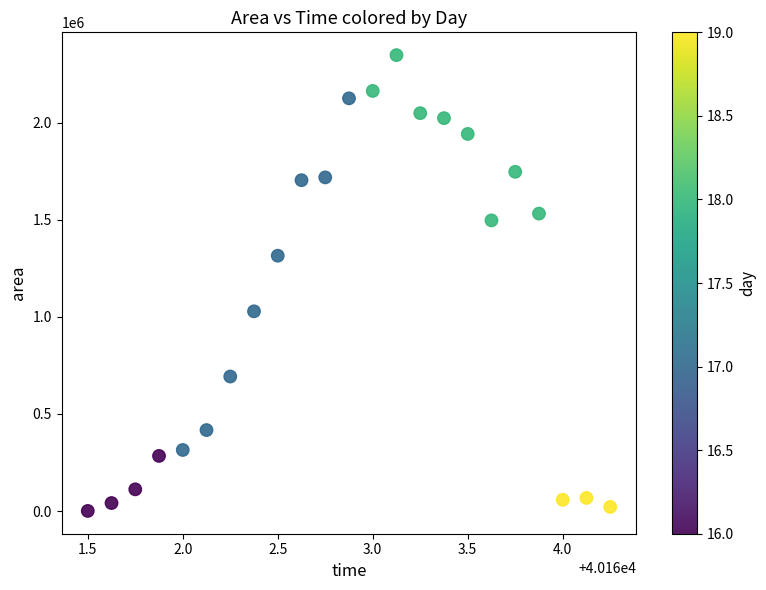

What is the range of Y values (max minus min)?

2346250